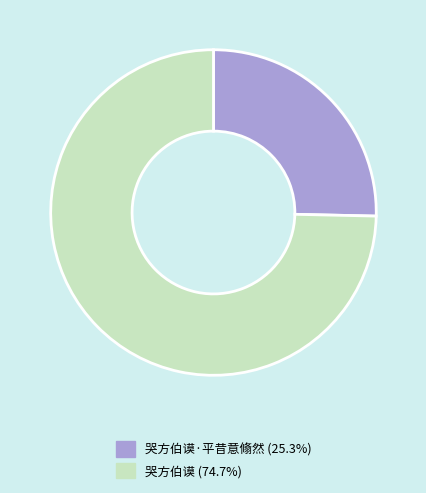

Is there a majority slice in this chart?

Yes